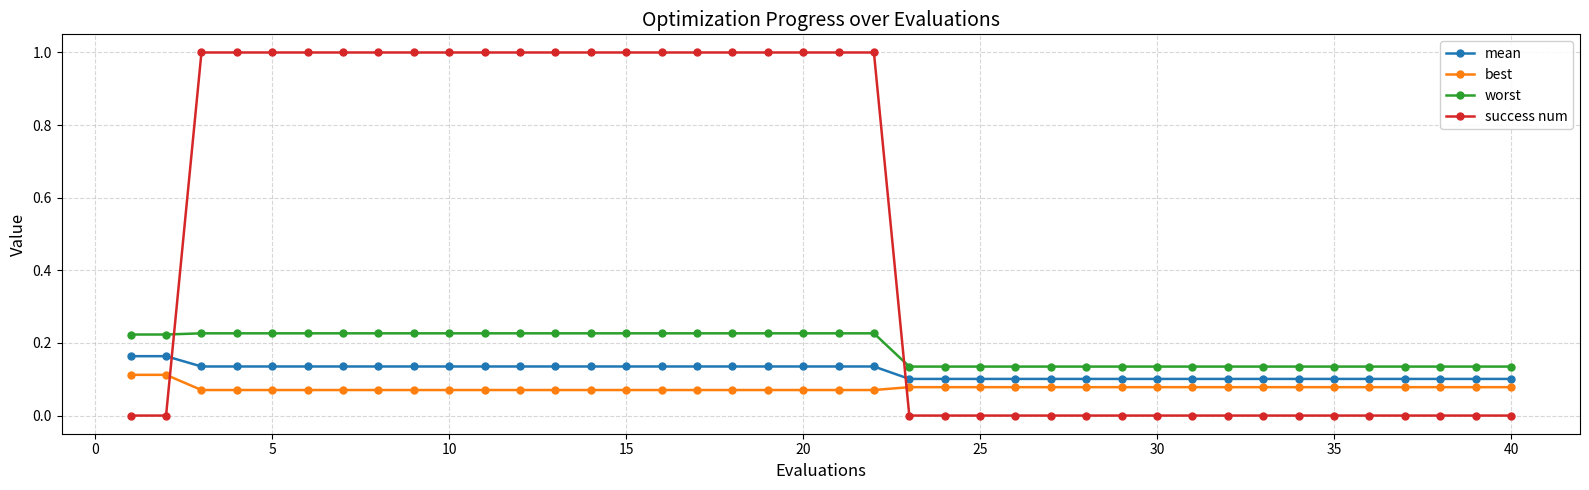

What is the sum of all worst values?

7.4